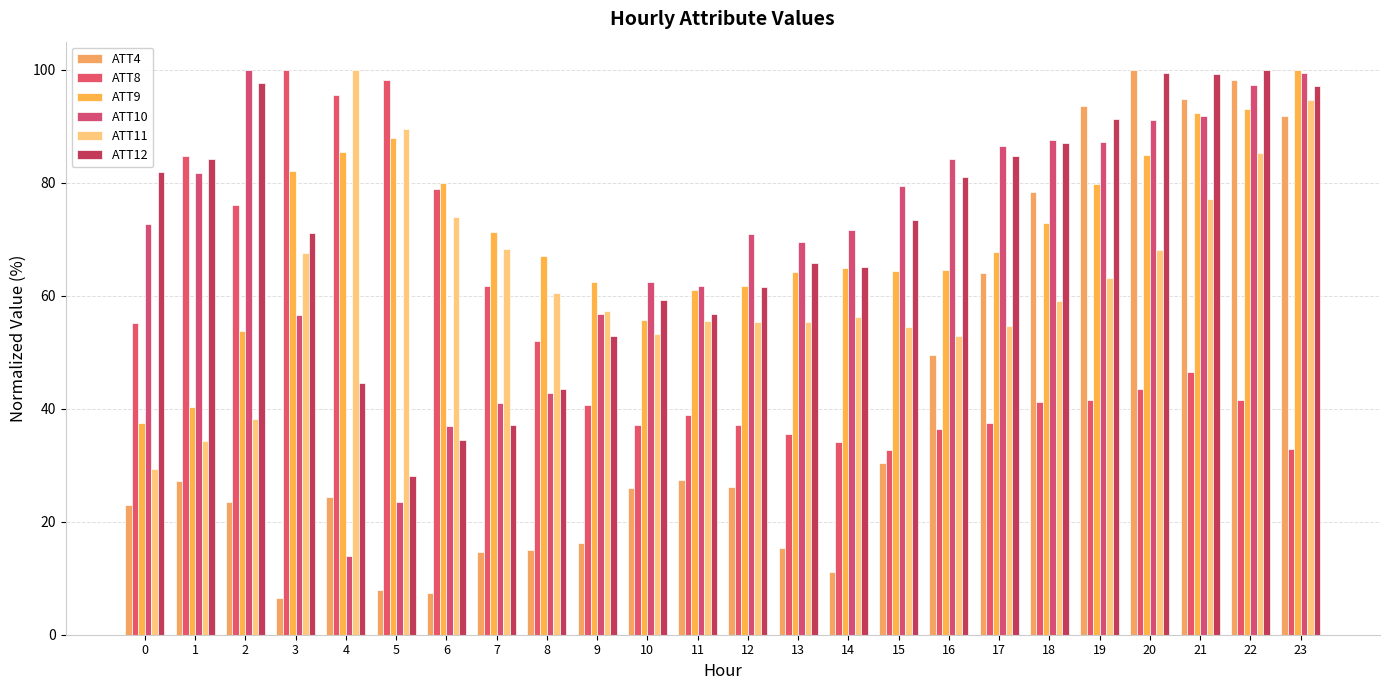

Is it true that ATT10 equals 24.3 at 6?

False